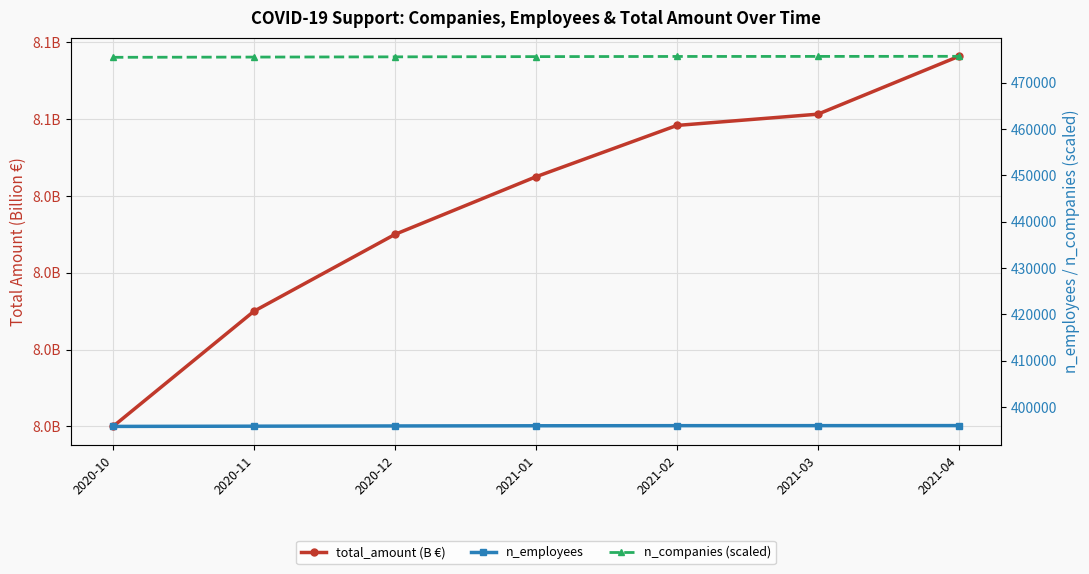

Count the total_amount (B €) values in the range 8 to 9.

6